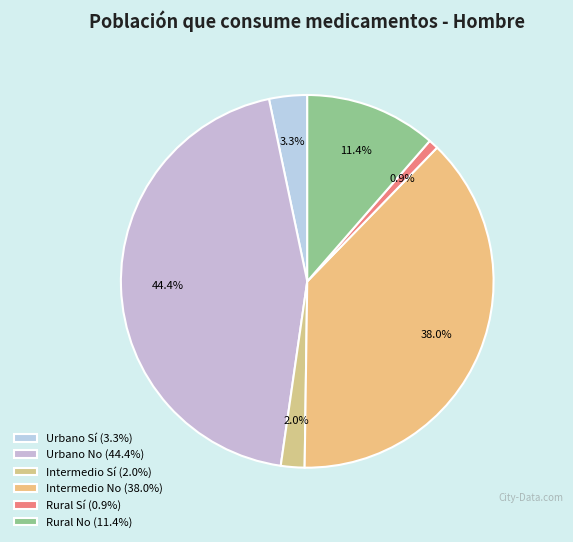

How many slices are in this pie chart?

6